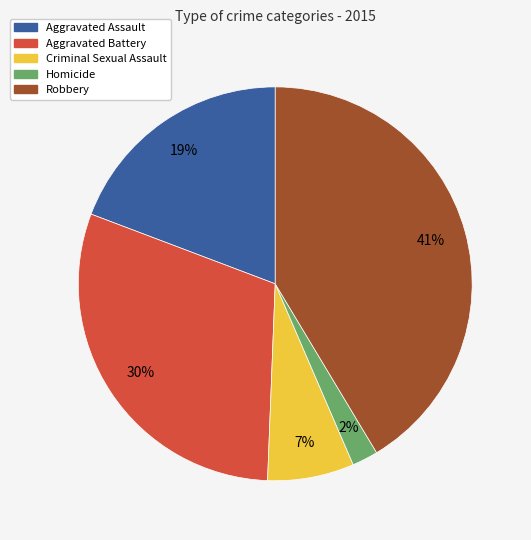

What is the largest slice in the pie chart?

Robbery